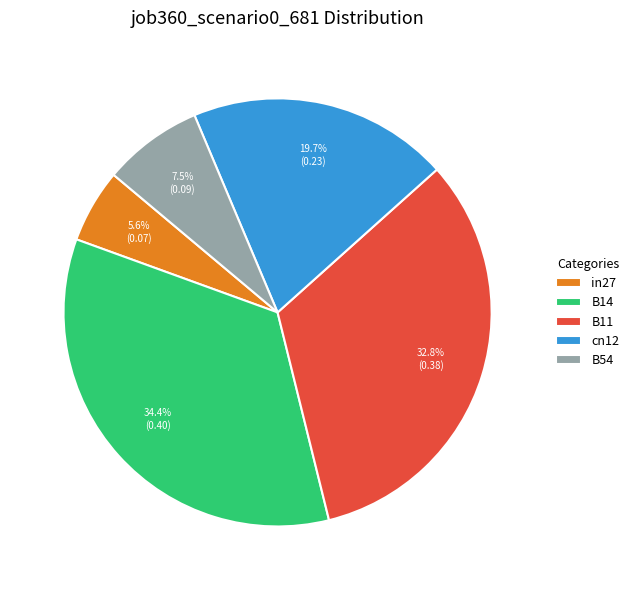

What portion of the pie excludes B11?

67.2%